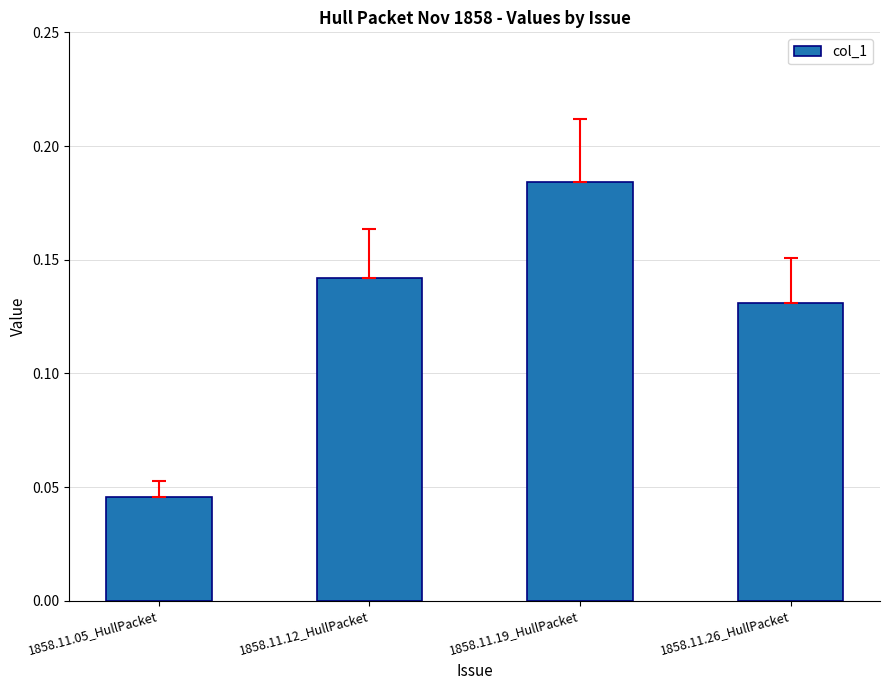

What position from the left is 1858.11.19_HullPacket?

3